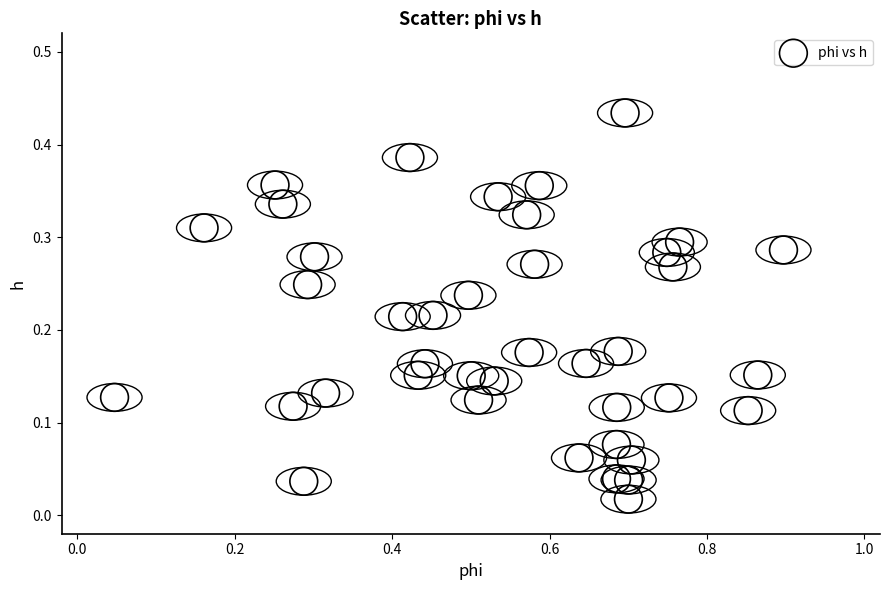

What is the range of X values (max minus min)?

0.9